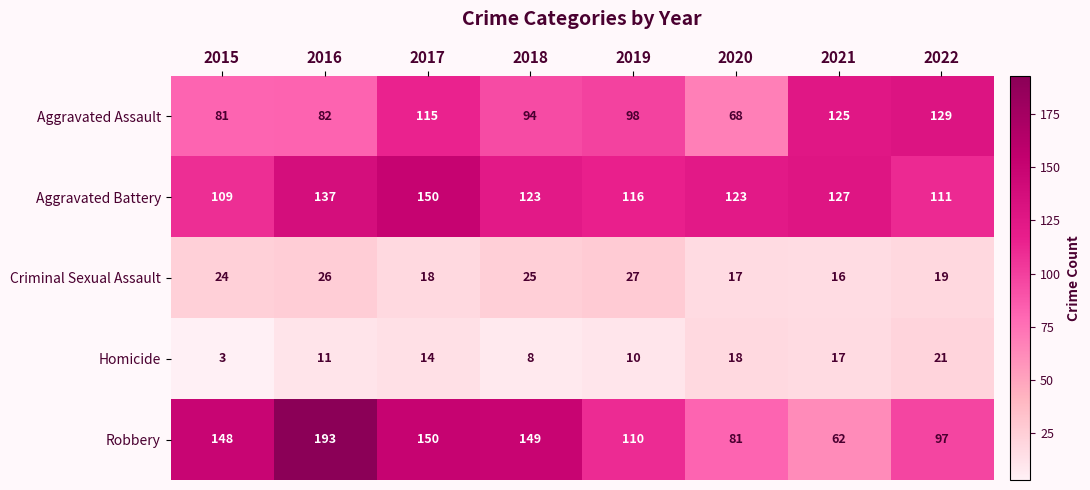

At which label does Aggravated Assault reach its minimum?

2020